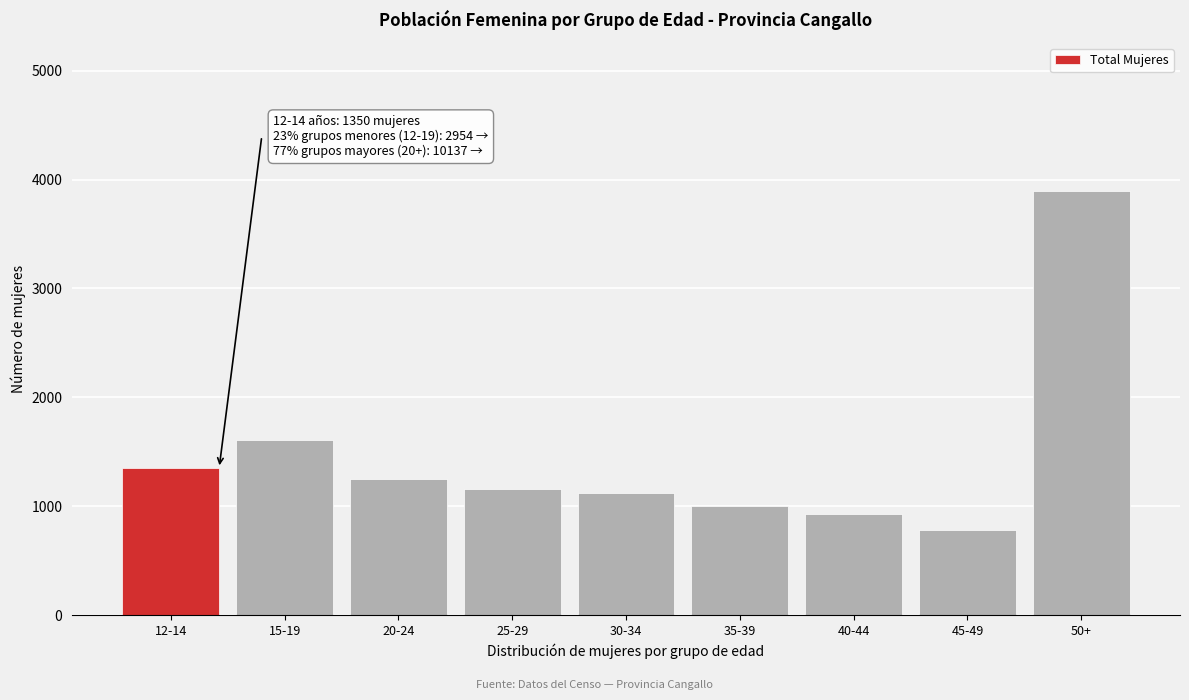

Reading left to right, what are all the values shown in this chart?

12-14=1350	15-19=1604	20-24=1247	25-29=1158	30-34=1124	35-39=1003	40-44=933	45-49=779	50+=3893